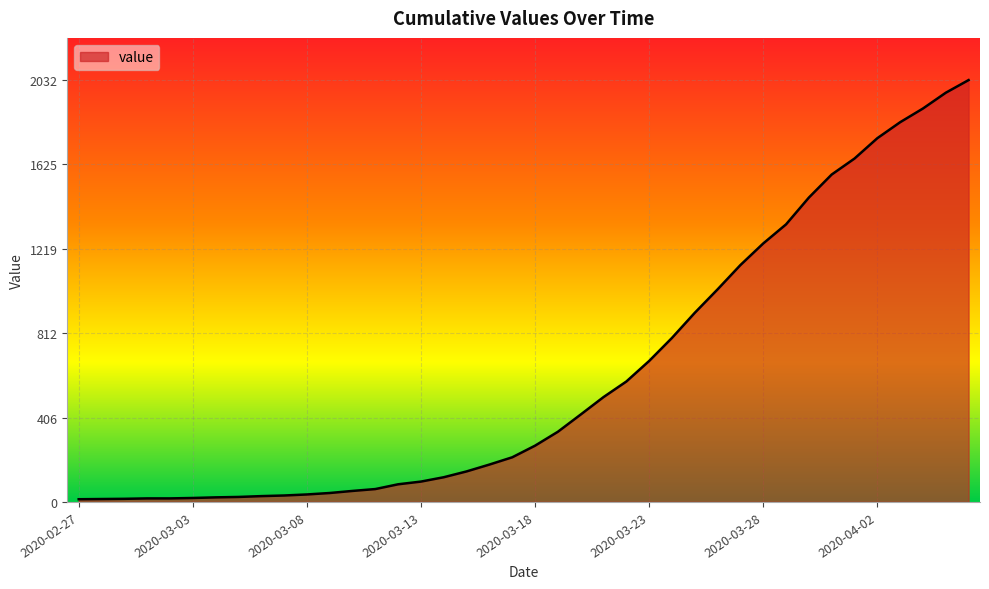

What is the maximum value shown in the chart?

2032